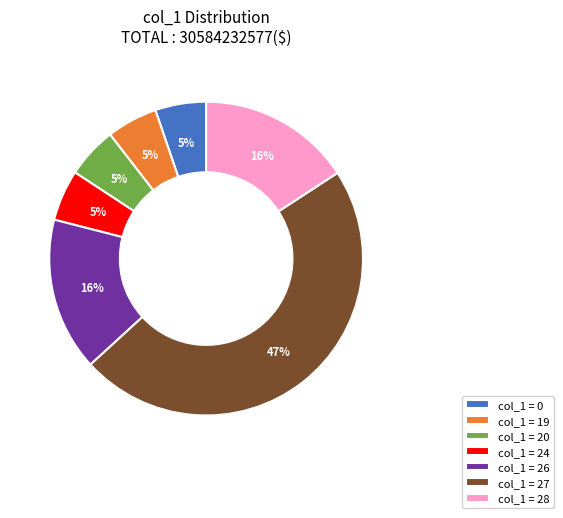

Is there a majority slice in this chart?

No